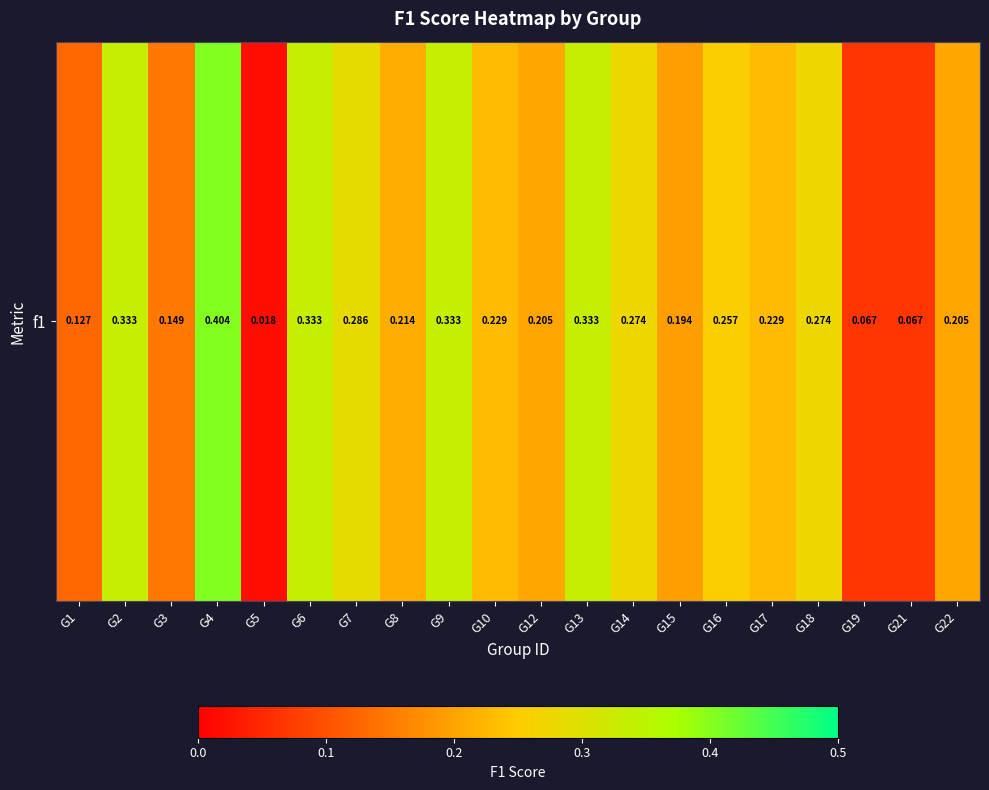

What is the difference between the values at G4 and G14?

0.1